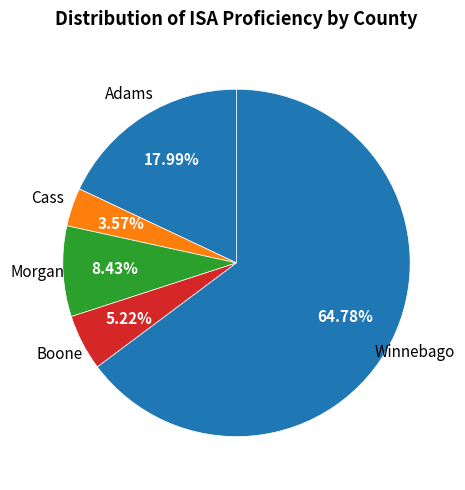

How many segments does this pie chart have?

5